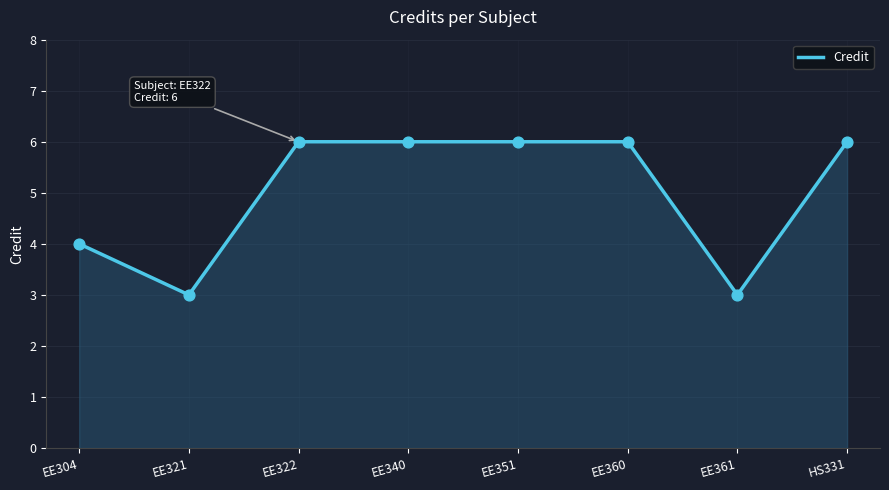

Approximately how many times larger is the value at HS331 compared to EE361?

2.0